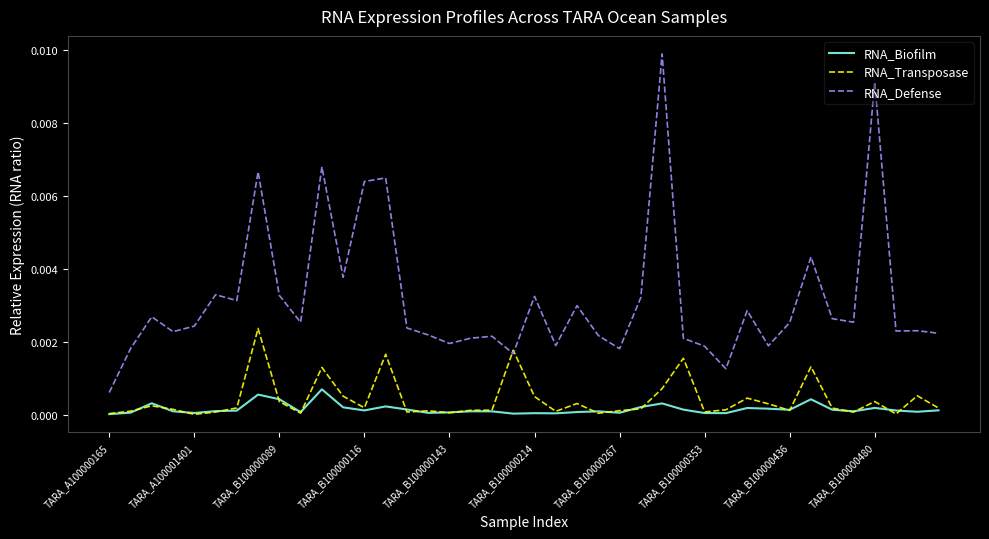

Does the chart have visible grid lines?

No